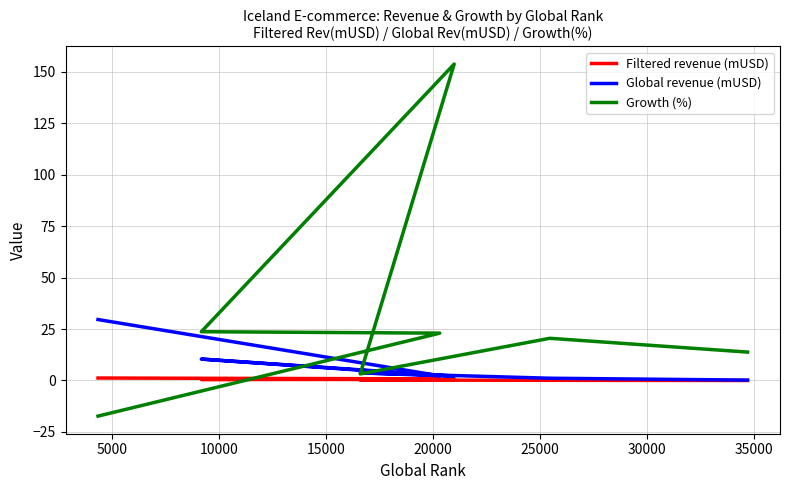

What are all the series names shown in the legend?

Filtered revenue (mUSD), Global revenue (mUSD), Growth (%)